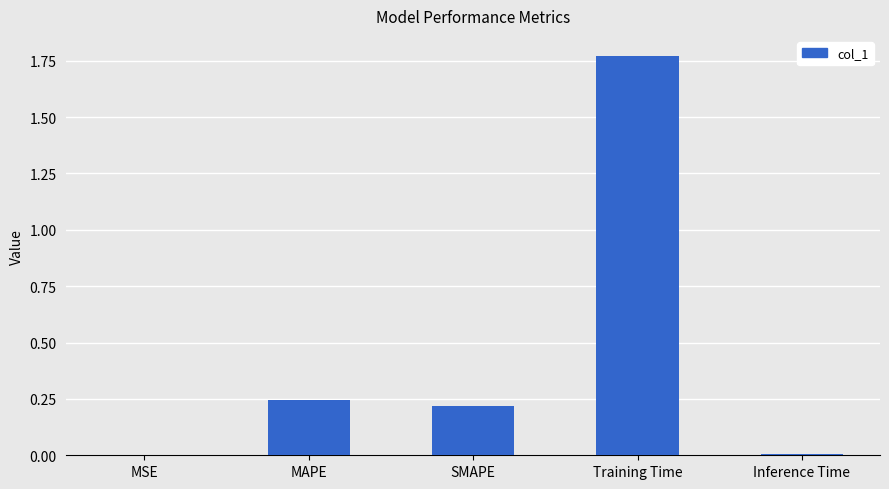

What is the sum of all values?

2.2